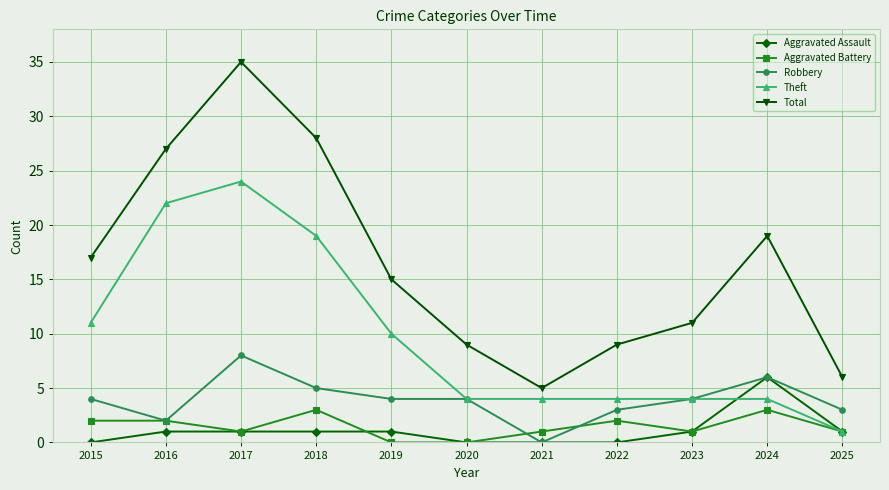

True or false: Aggravated Assault and Total cross at least once.

False